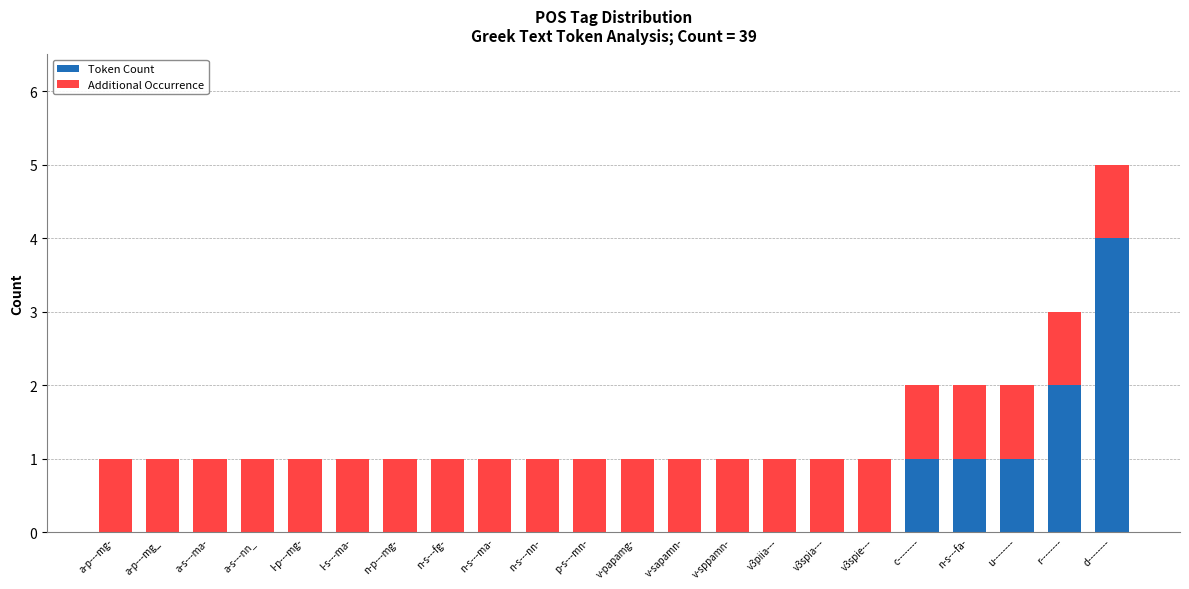

What are all the series names shown in the legend?

Token Count, Additional Occurrence